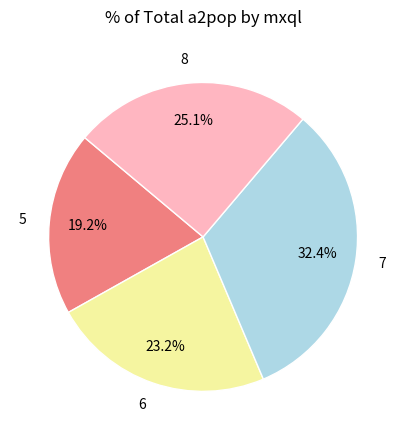

Is there any slice that represents more than half of the pie?

No